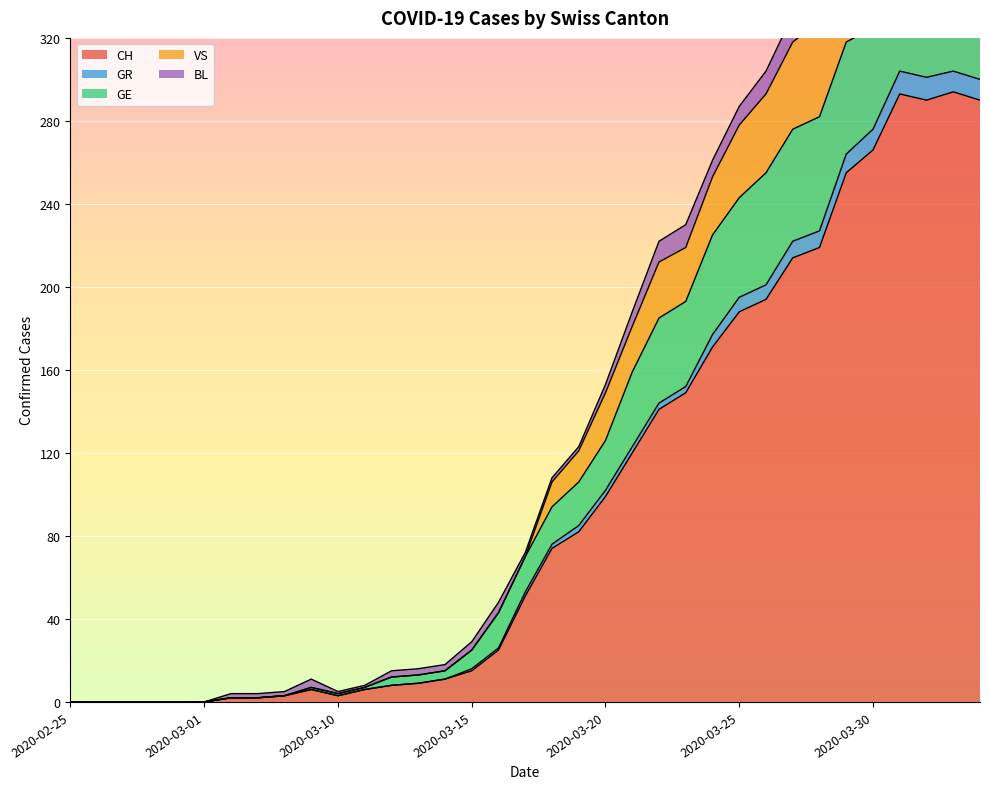

What is the average value of the CH series?

99